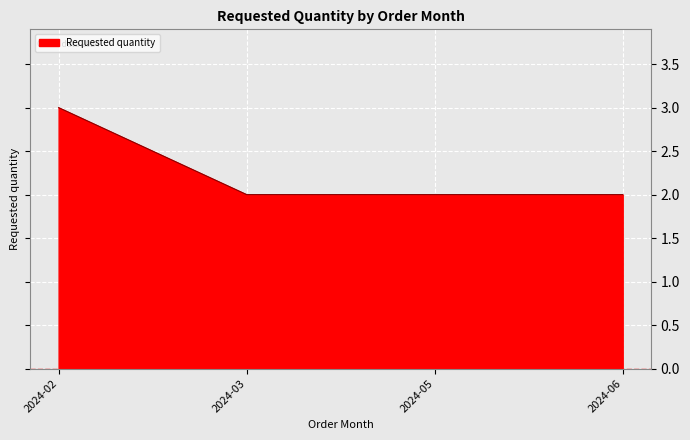

Is it true that the value at 2024-02 is 3?

True